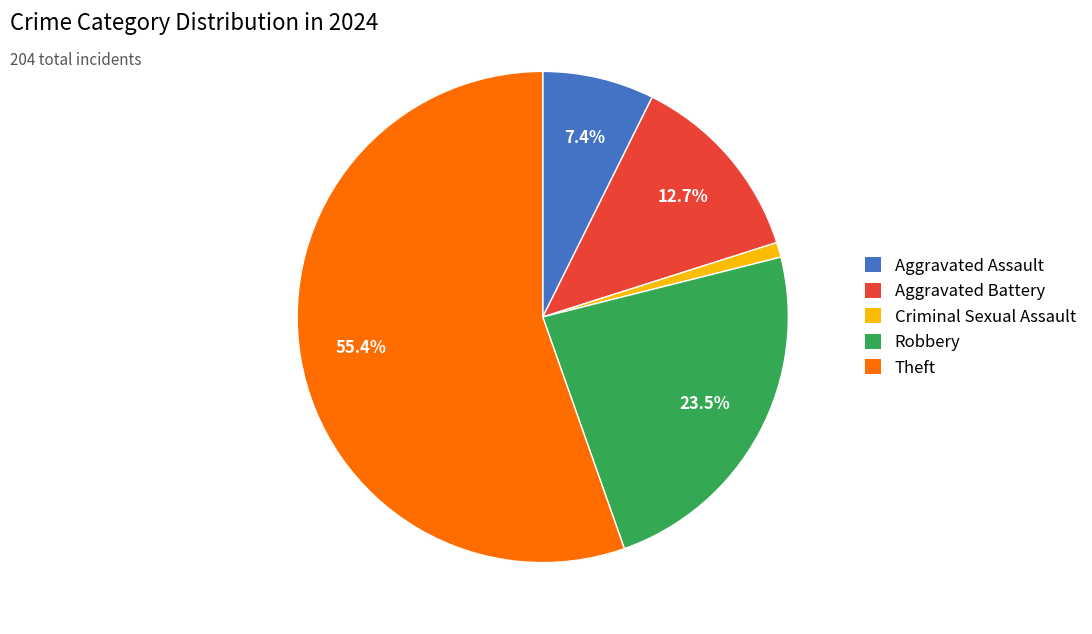

Which category has the smallest portion of the pie?

Criminal Sexual Assault